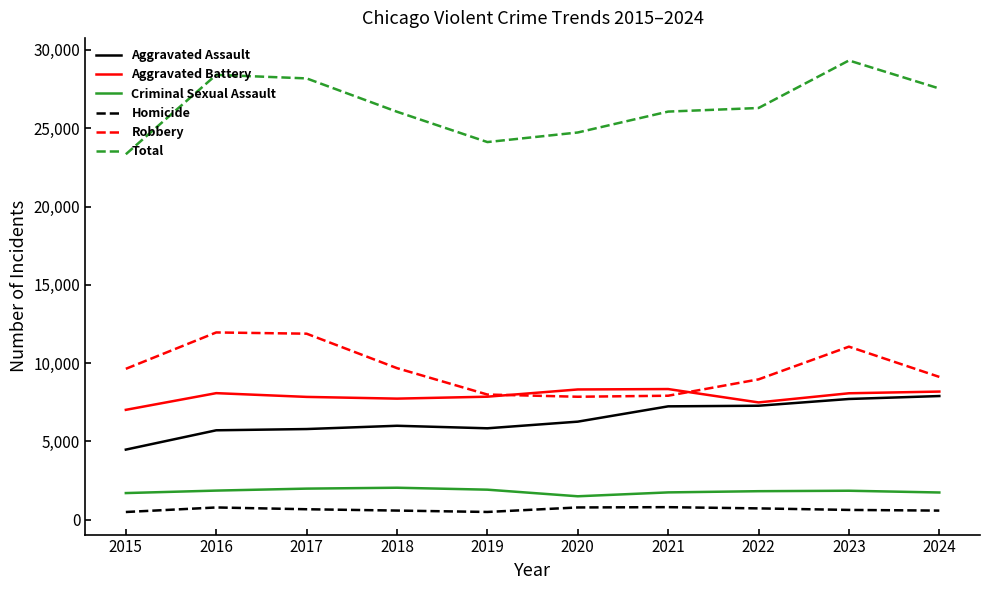

Where does the Total series first go above 26290?

2016